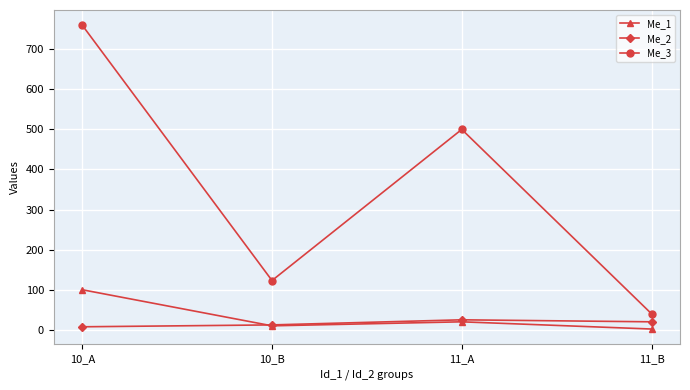

True or false: Me_1 and Me_3 cross at least once.

False